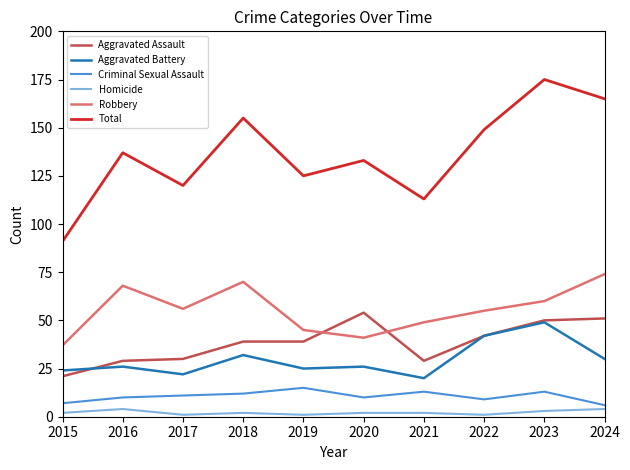

What is the approximate value of Aggravated Battery at 2019, to the nearest 5?

25